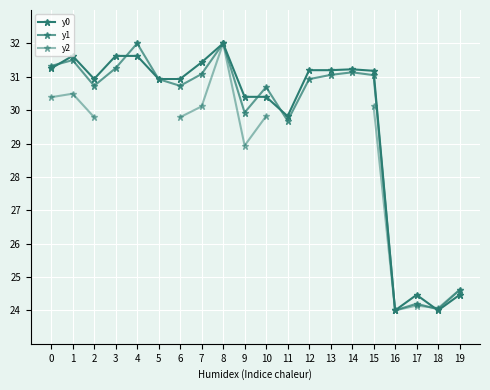

Between 11 and 16, which series saw the biggest shift?

y0